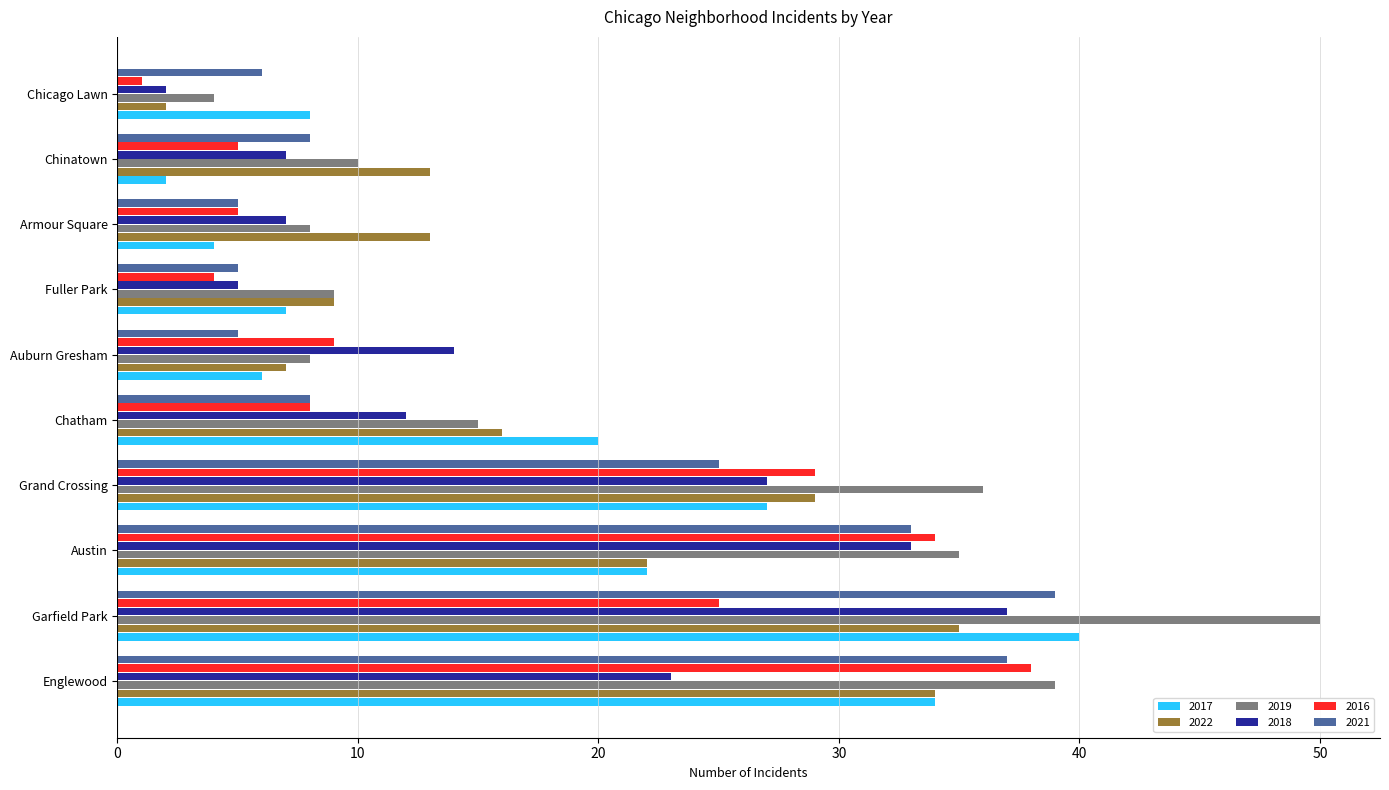

Which label corresponds to the largest value in the chart?

Garfield Park